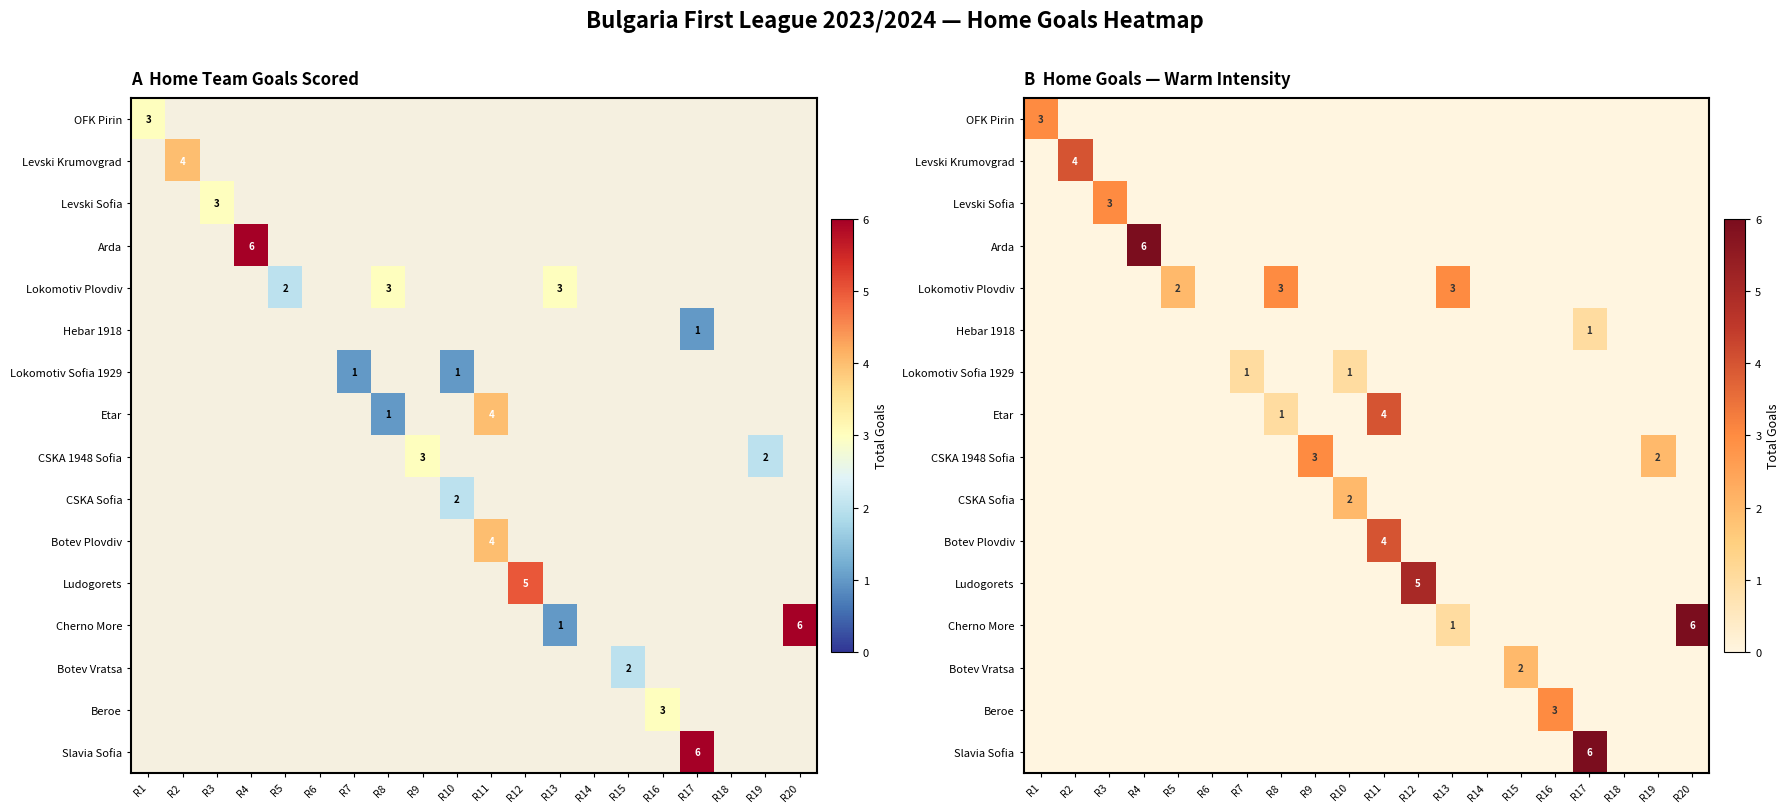

How many values in OFK Pirin are above zero?

1